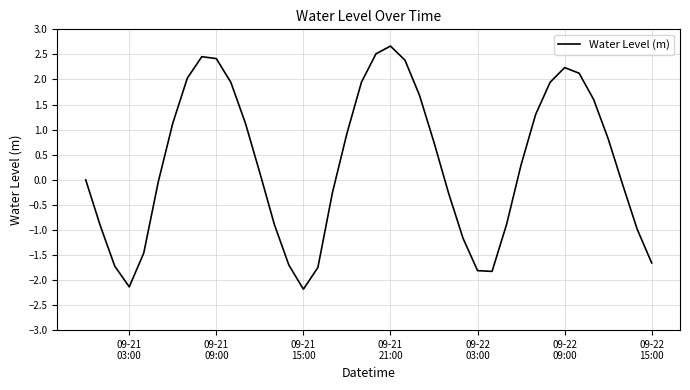

What is the minimum value shown in the chart?

-2.2